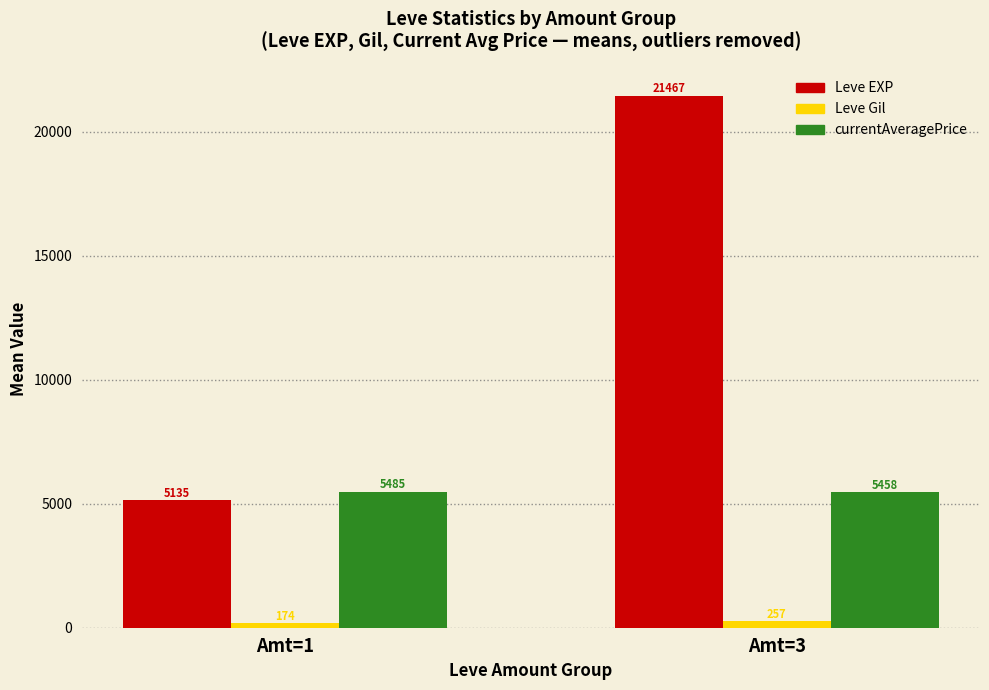

What is the spread (max minus min) of values at Amt=1?

5311.1